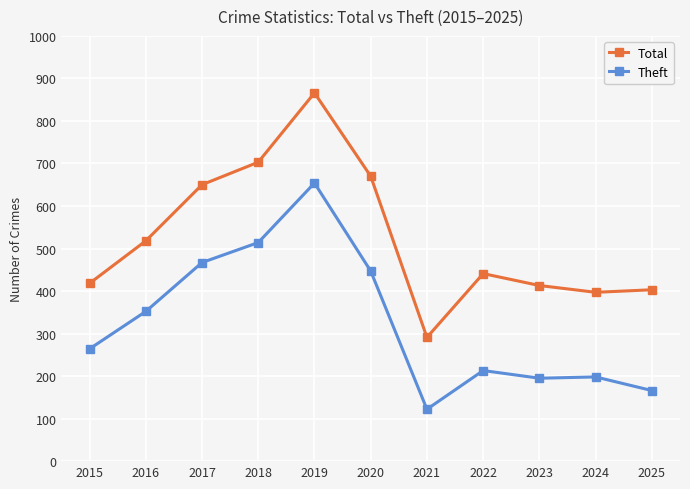

How many lines are shown in the chart?

2